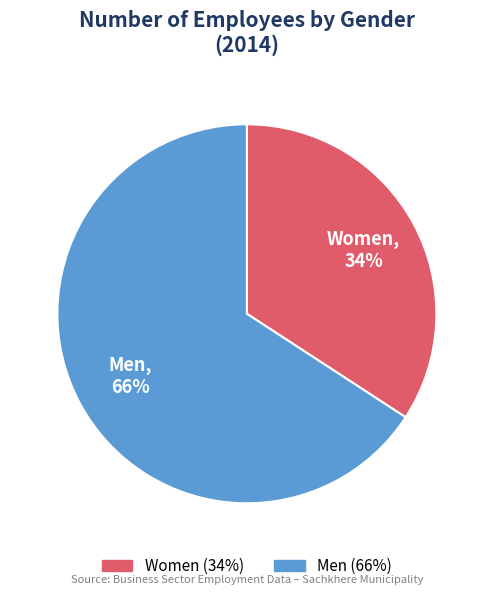

Is there any slice that represents more than half of the pie?

Yes